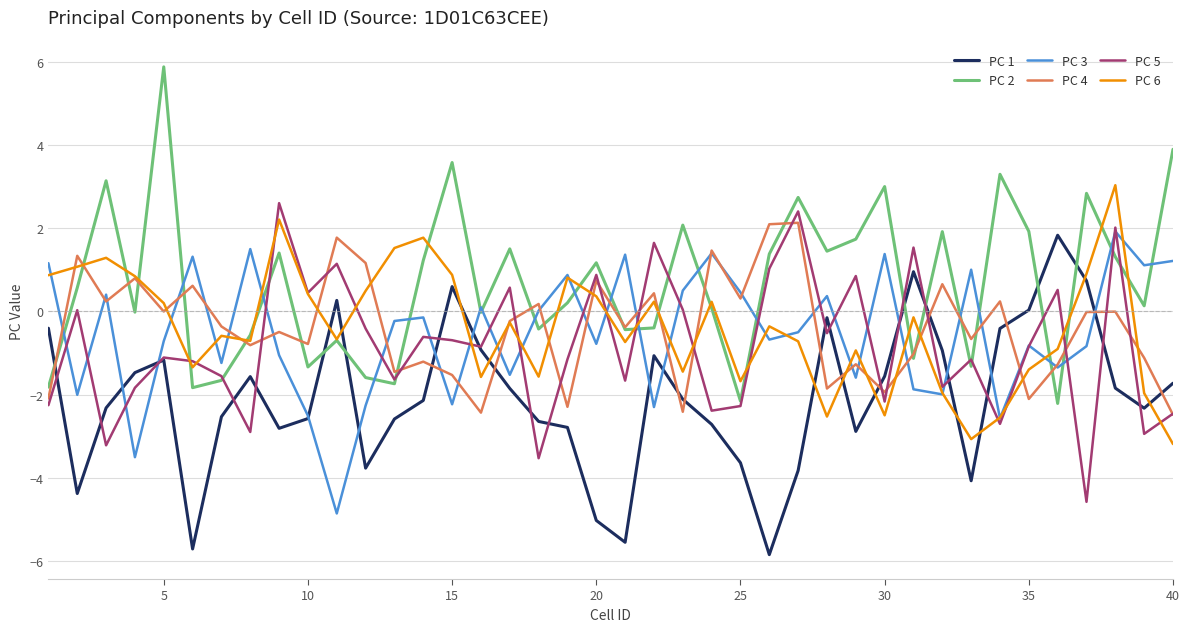

Is this an area chart (filled region under the line)?

No